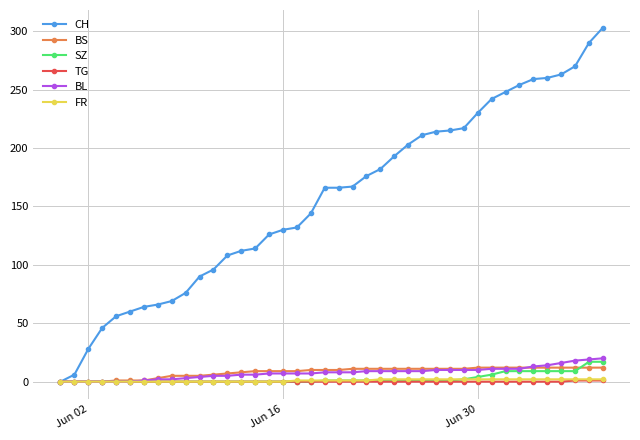

Which series has the largest range (max minus min)?

CH